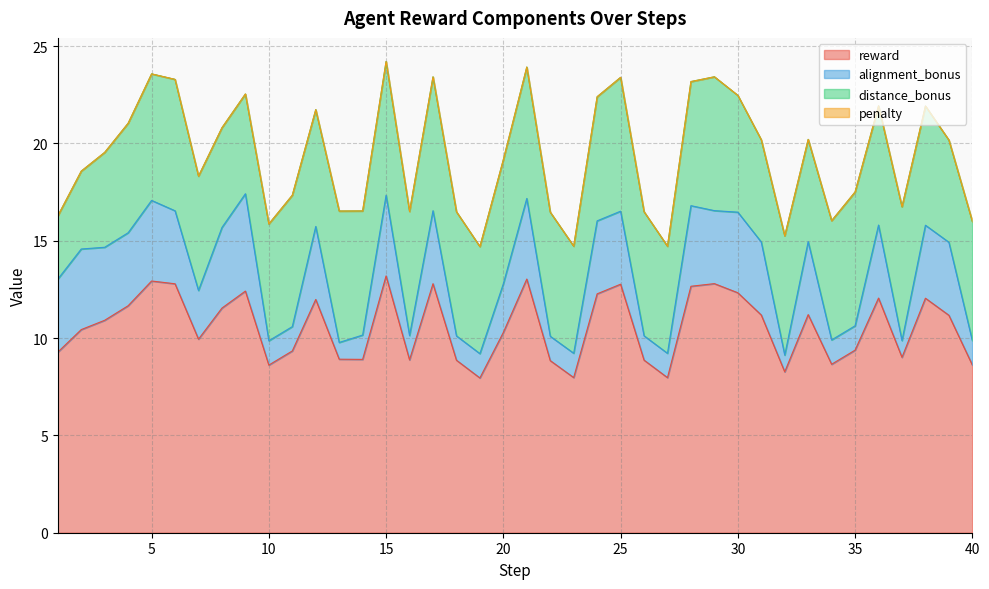

Between 21 and 31, which series saw the biggest shift?

reward